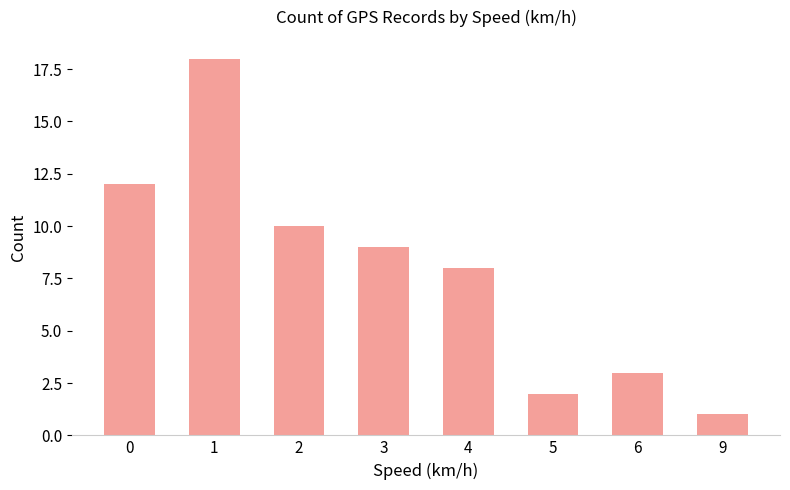

What is the value of the 5th bar from the left?

8